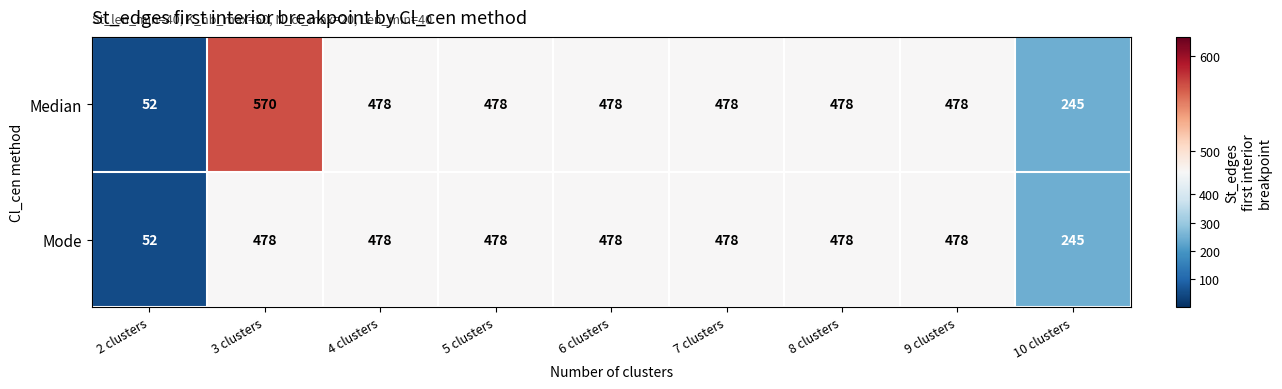

Count the number of data series in this chart.

2